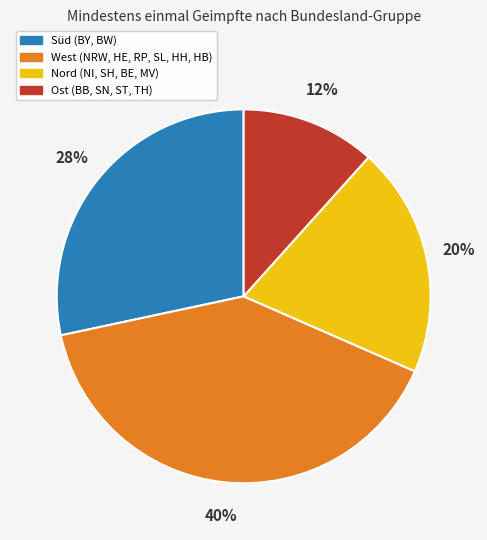

Does any single category account for the majority?

No